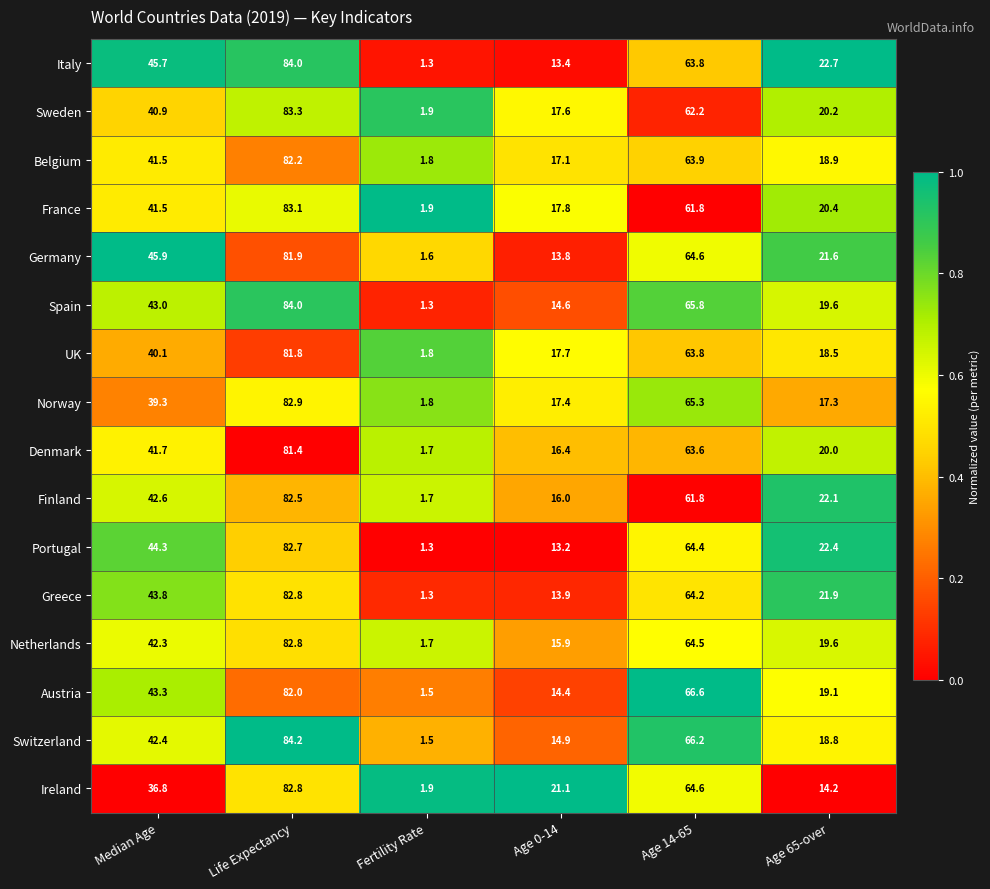

At which category is the sum across all series the highest?

Life Expectancy